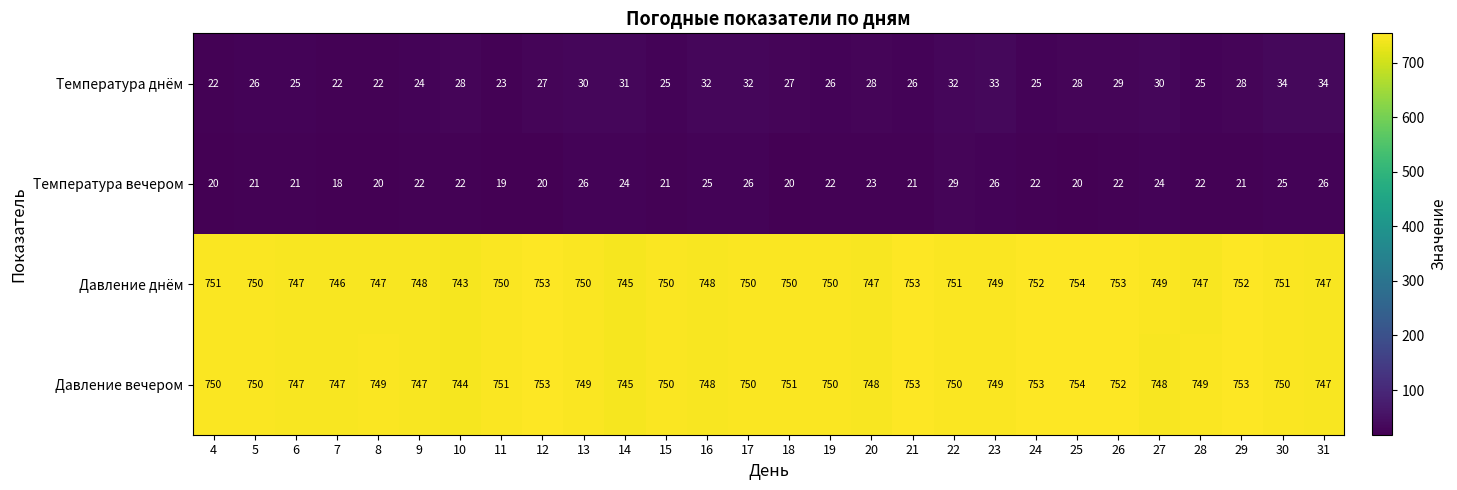

How many values in the Давление днём series are below 750?

12